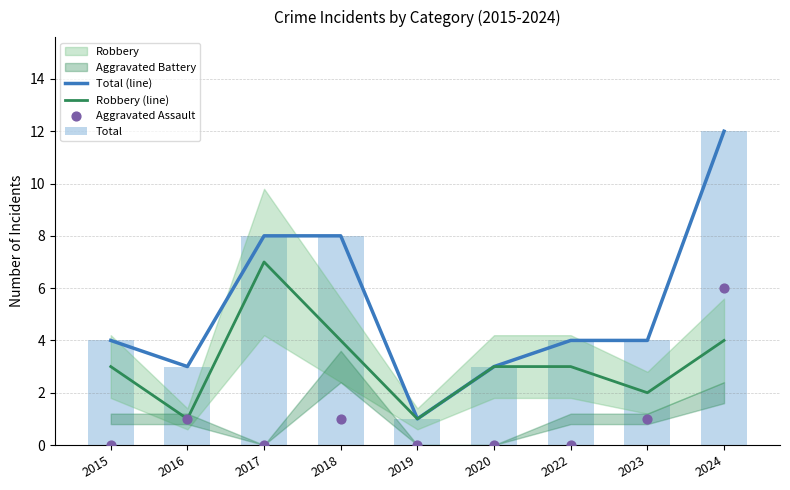

Which series has the widest spread of Y values?

Total (line)